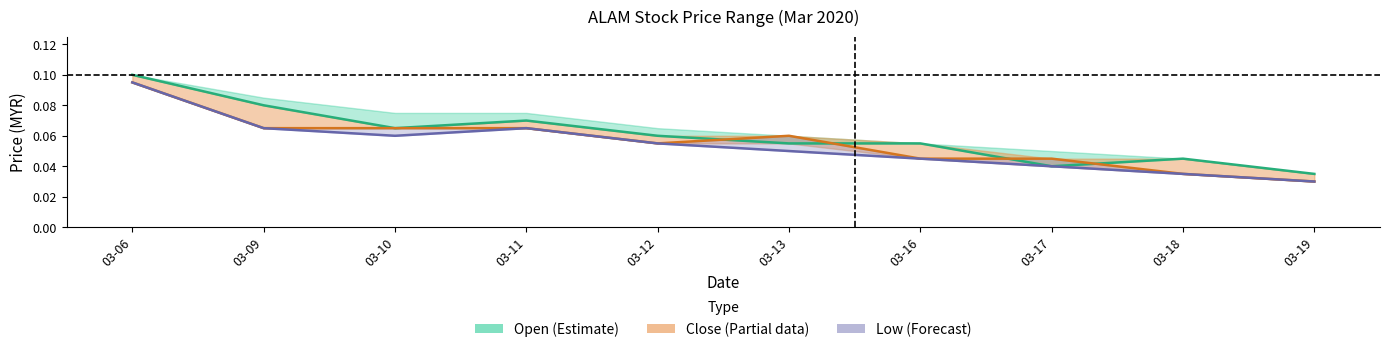

Reading left to right, list all the values displayed in this chart.

Open: 0.1	0.1	0.1	0.1	0.1	0.1	0.1	0.0	0.0	0.0
Close: 0.1	0.1	0.1	0.1	0.1	0.1	0.0	0.0	0.0	0.0
Low: 0.1	0.1	0.1	0.1	0.1	0.1	0.0	0.0	0.0	0.0